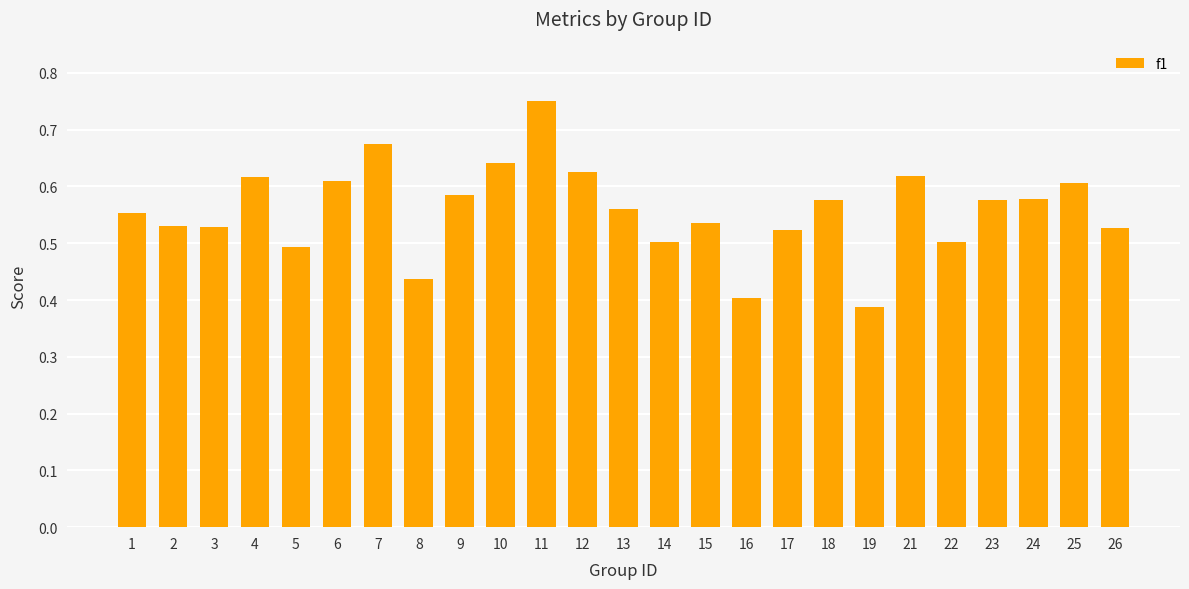

What is the change in value from 4 to 7?

+0.1